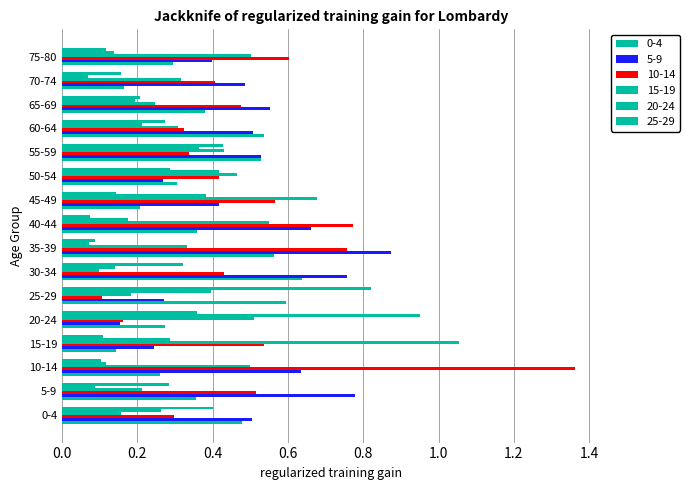

Is the value of 20-24 at 40-44 greater than the value of 10-14 at 5-9?

No